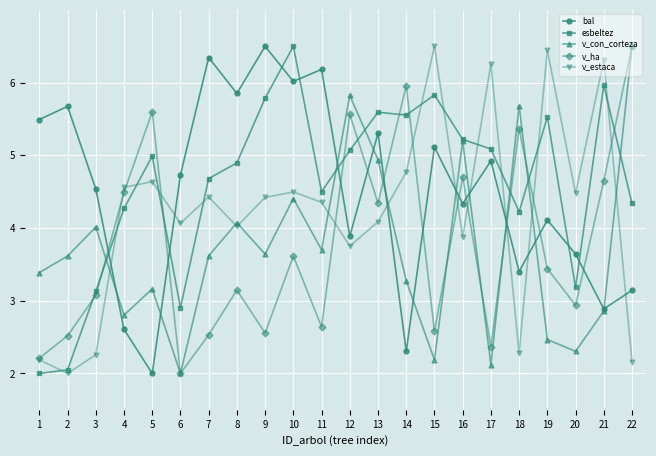

What is the average value of the v_ha series?

3.8